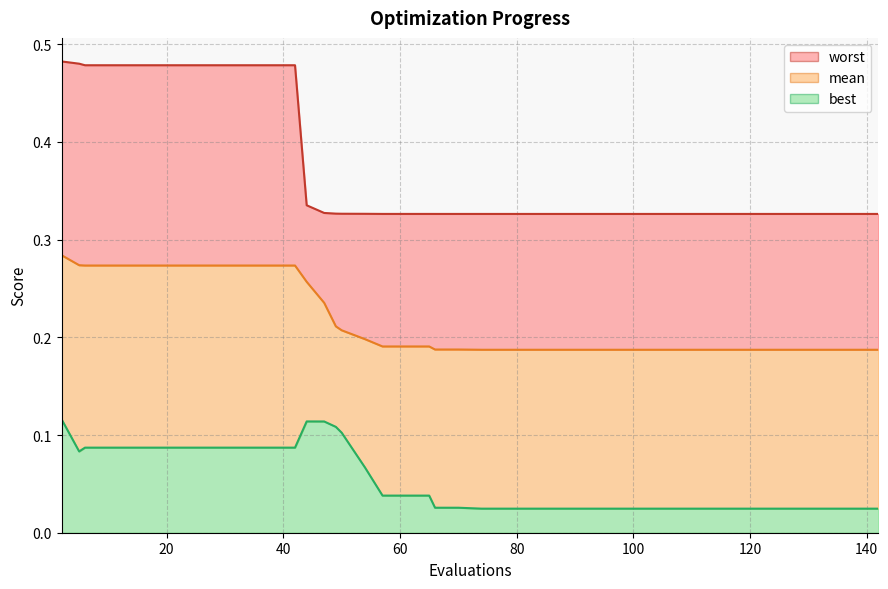

How many interior local valleys does the best series have?

1